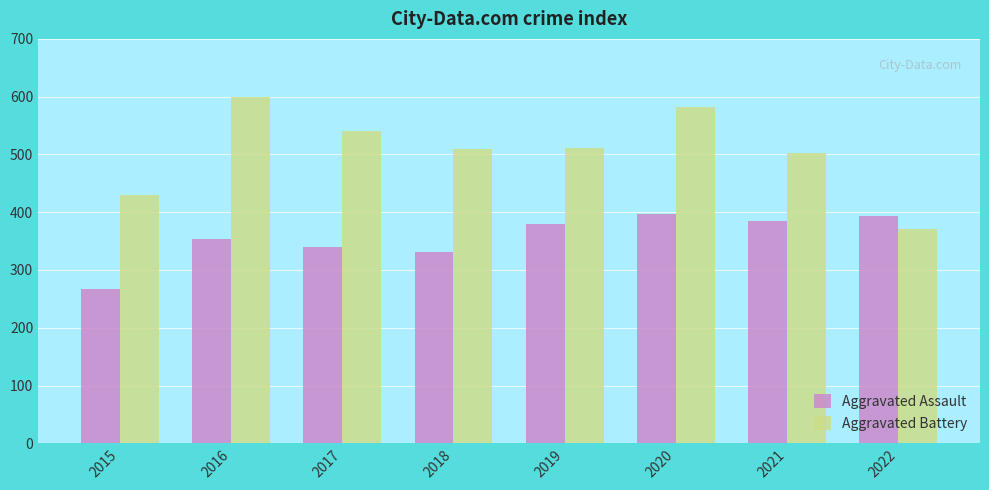

Reading left to right, what are all the values shown in this chart?

Aggravated Assault: 2015=267	2016=354	2017=339	2018=331	2019=379	2020=397	2021=384	2022=394
Aggravated Battery: 2015=430	2016=599	2017=541	2018=509	2019=512	2020=582	2021=503	2022=371